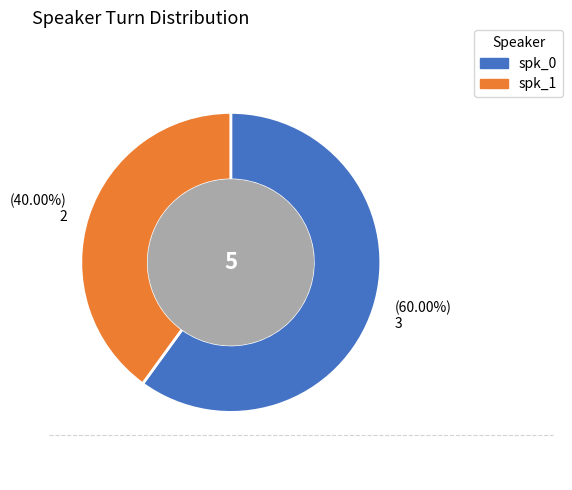

What percentage is the spk_0 slice, to the nearest percent?

60%